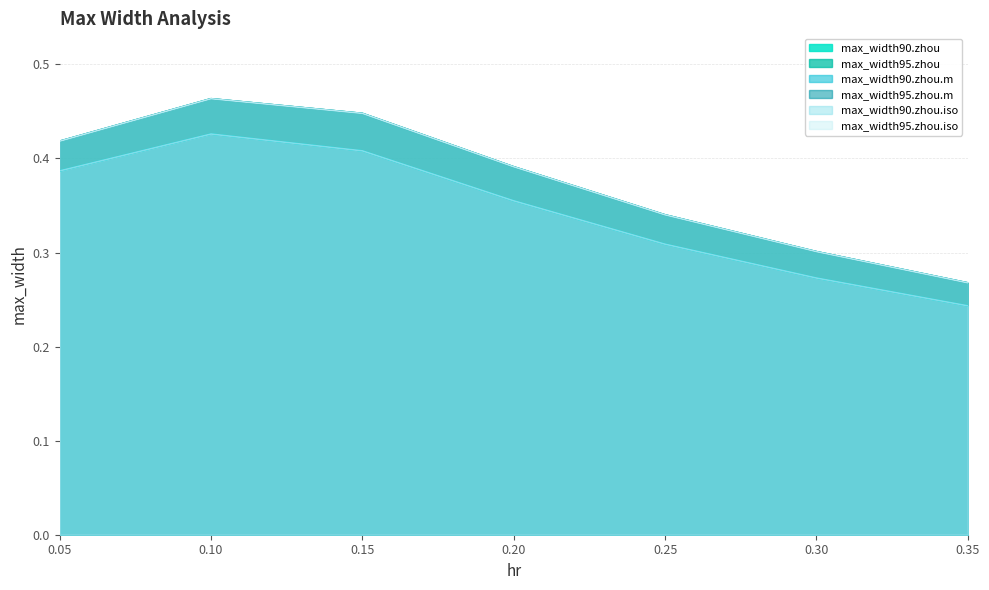

True or false: max_width95.zhou.iso has more than 0 interior local peaks.

True